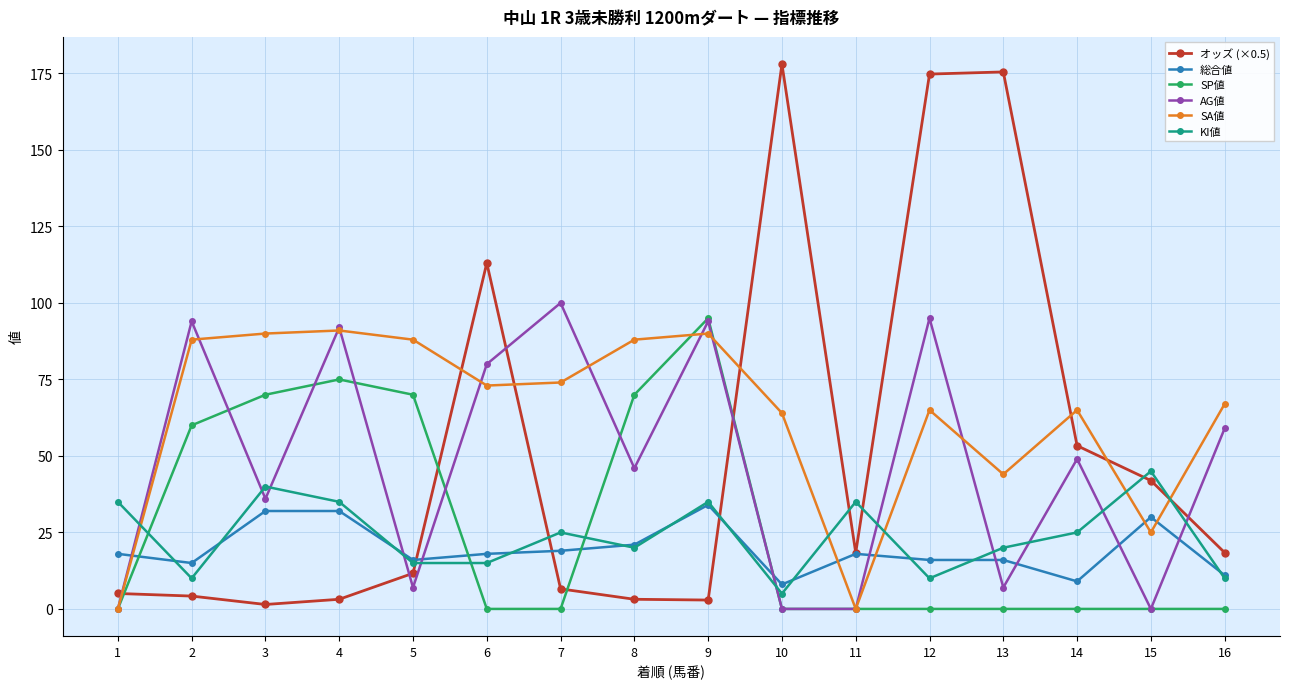

The value of SP値 at 3 is 111.1. True or false?

False